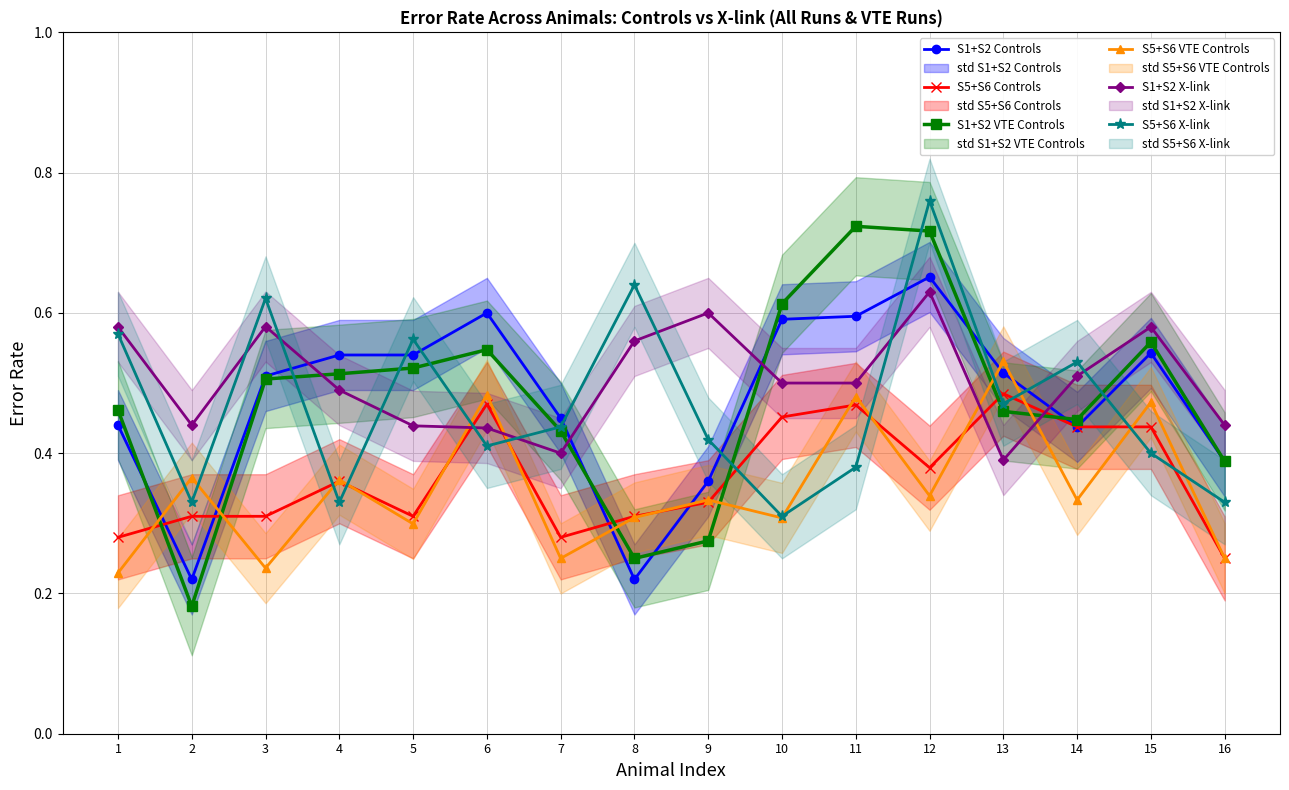

After their last crossing, which series has the higher values: S1+S2 X-link or S1+S2 VTE Controls?

S1+S2 X-link